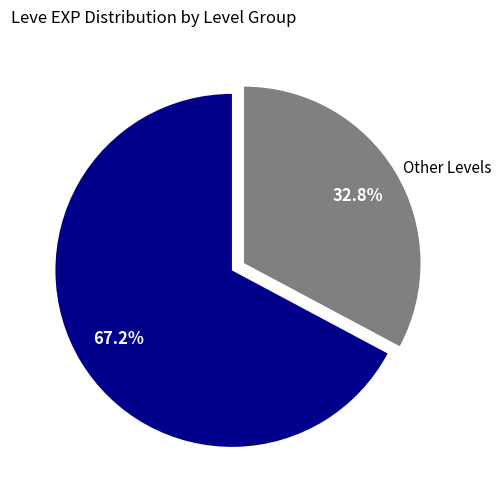

Which slice is the smallest?

Other Levels